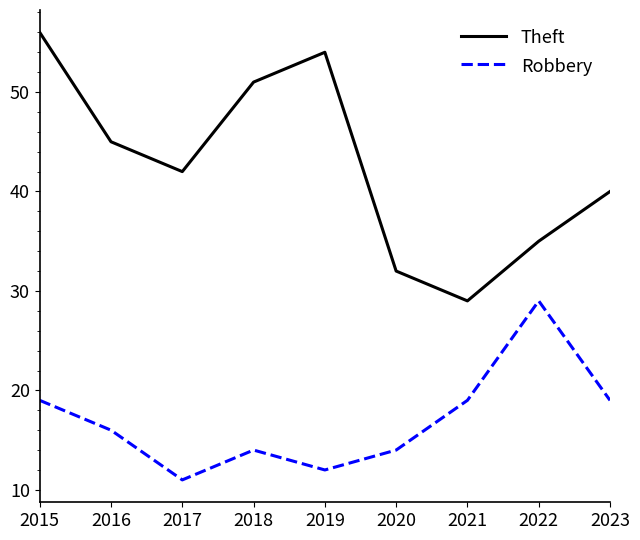

True or false: Robbery and Theft cross at least once.

False